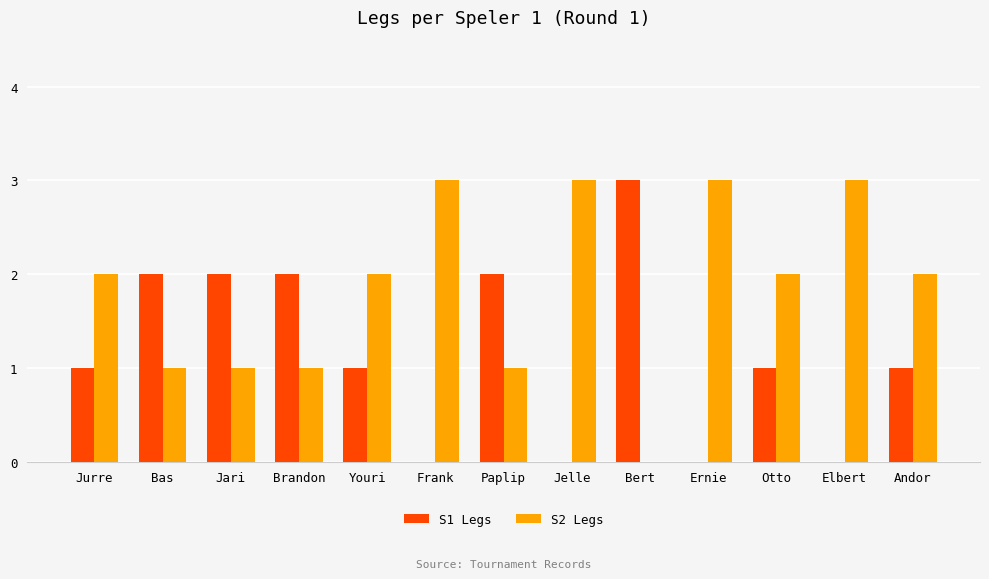

Reading left to right, what are all the values shown in this chart?

S1 Legs: 1	2	2	2	1	0	2	0	3	0	1	0	1
S2 Legs: 2	1	1	1	2	3	1	3	0	3	2	3	2